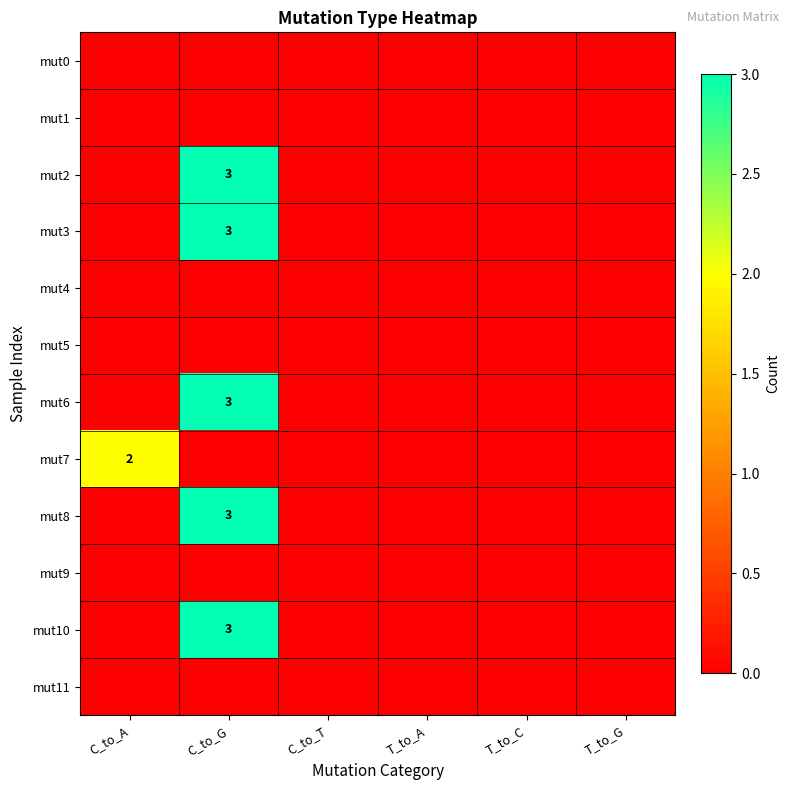

True or false: mut6 has a value of 1 at T_to_A.

False